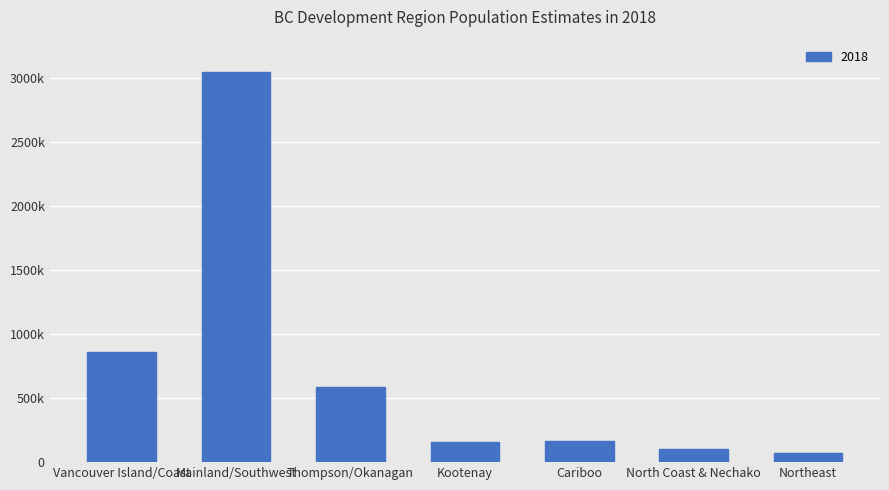

Which has a higher value, Thompson/Okanagan or Northeast?

Thompson/Okanagan